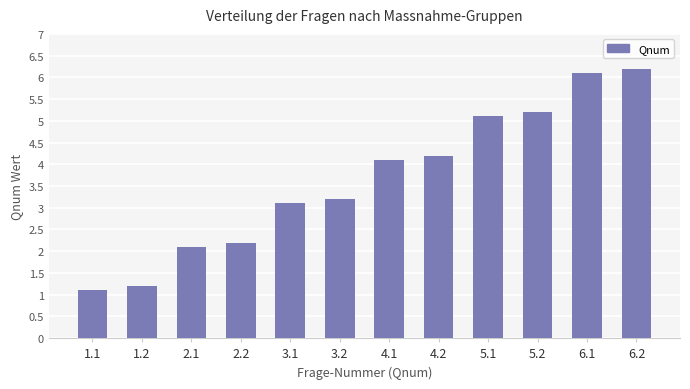

Are the bars horizontal?

No